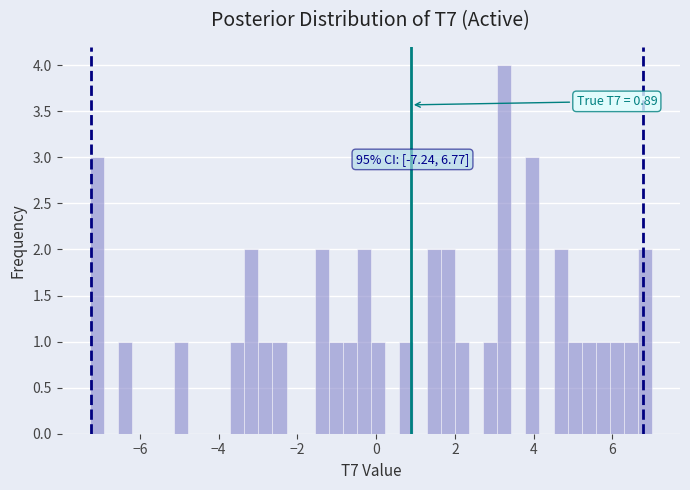

Around what value on the x-axis is the tallest bar? Give the approximate position of its centre, as read against the axis.

3.2